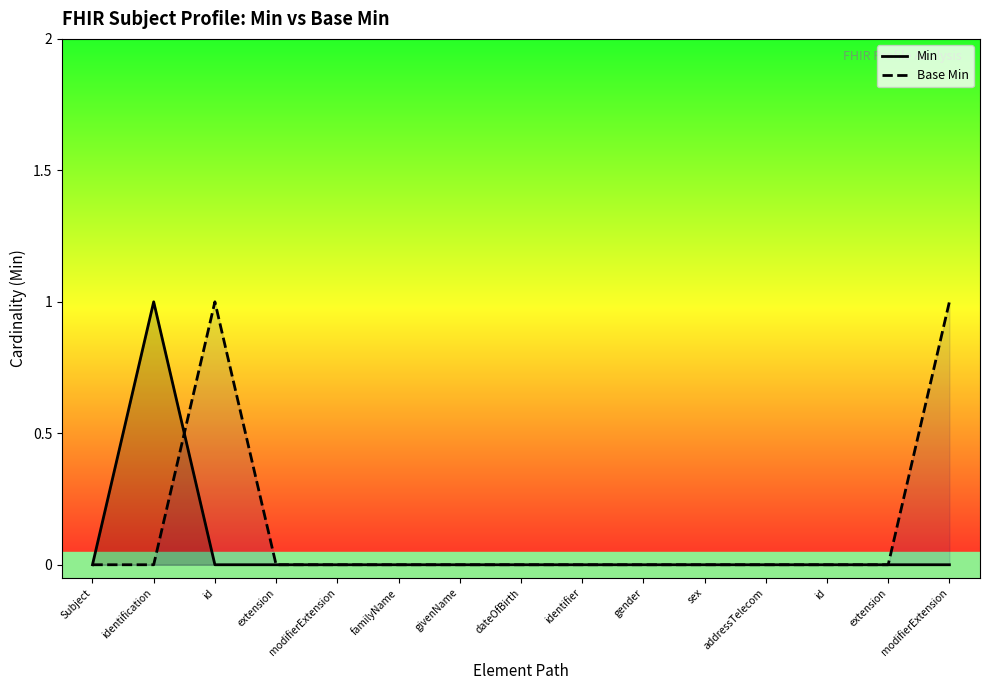

Which series has the widest spread of Y values?

Min